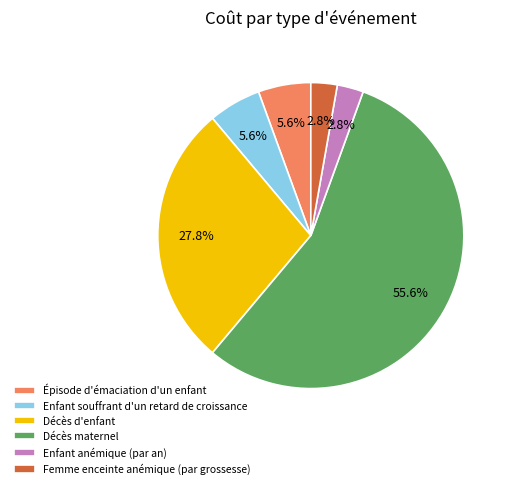

What is the largest slice in the pie chart?

Décès maternel